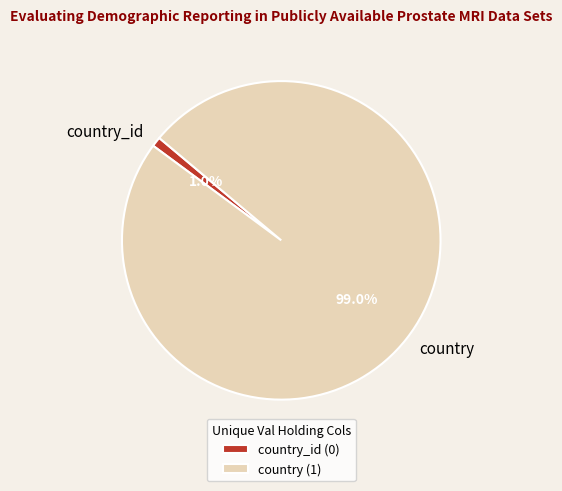

What is the total percentage of country_id and country?

100.0%